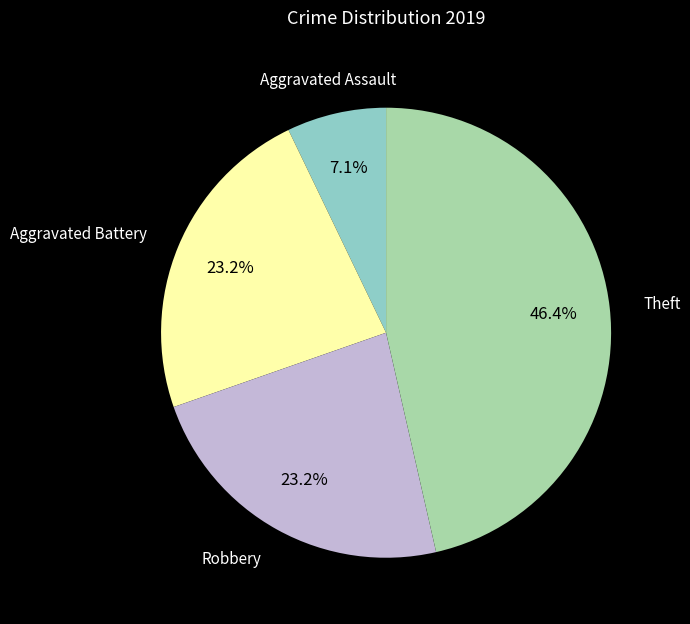

Is there a majority slice in this chart?

No